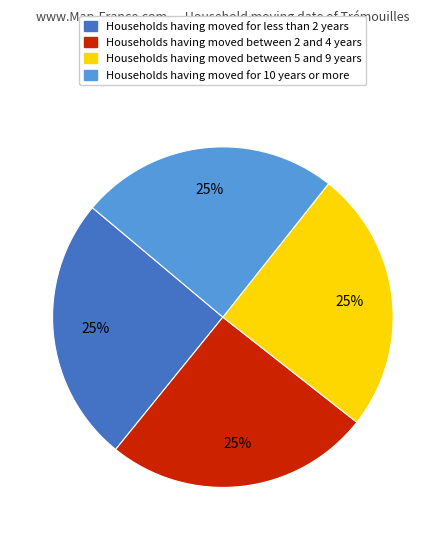

What is the ratio of the value at Households having moved for less than 2 years to the value at Households having moved between 2 and 4 years?

1.0